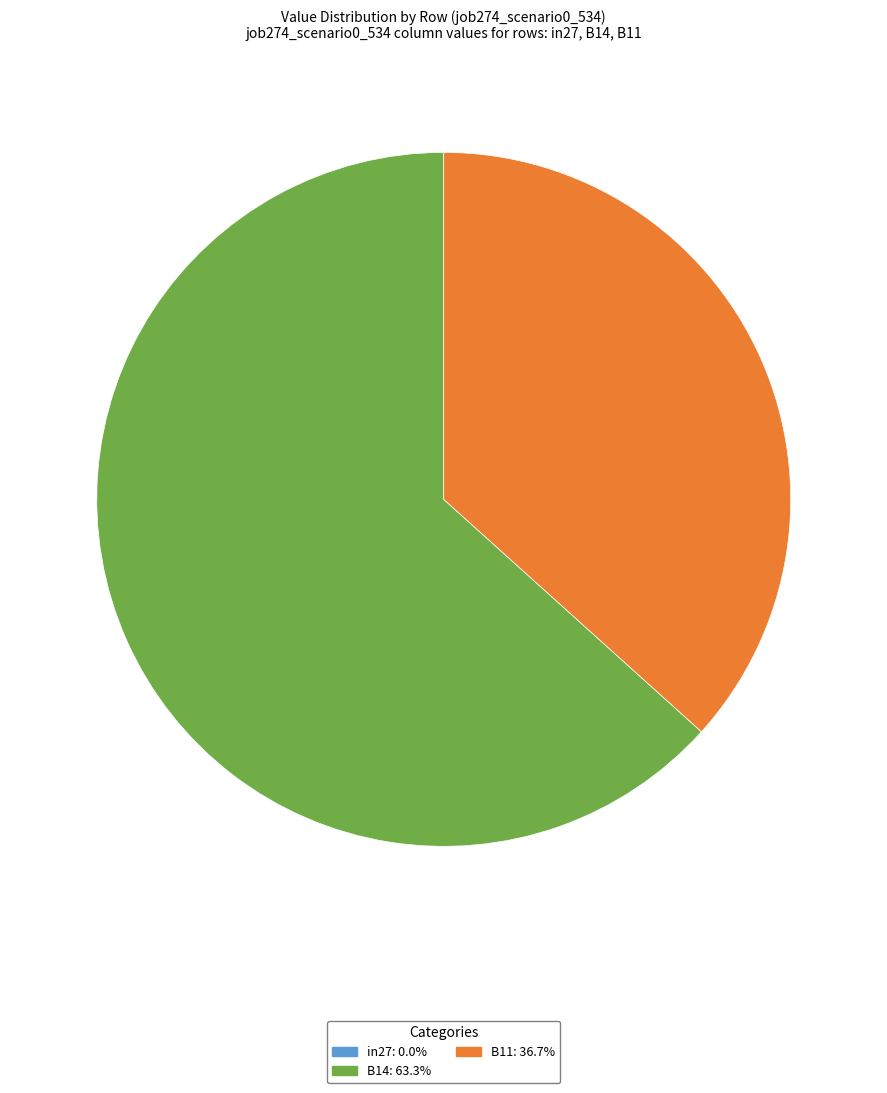

True or false: B11 accounts for 22% of the total.

False